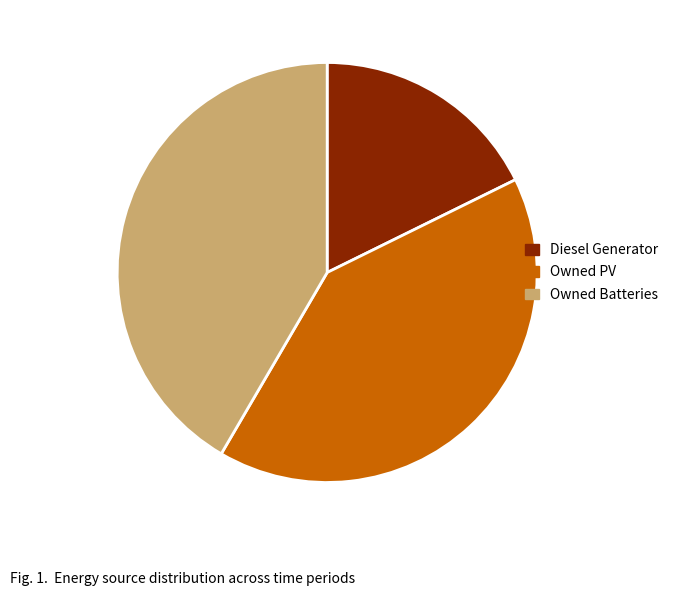

Rank the categories by value from lowest to highest.

Diesel Generator, Owned PV, Owned Batteries